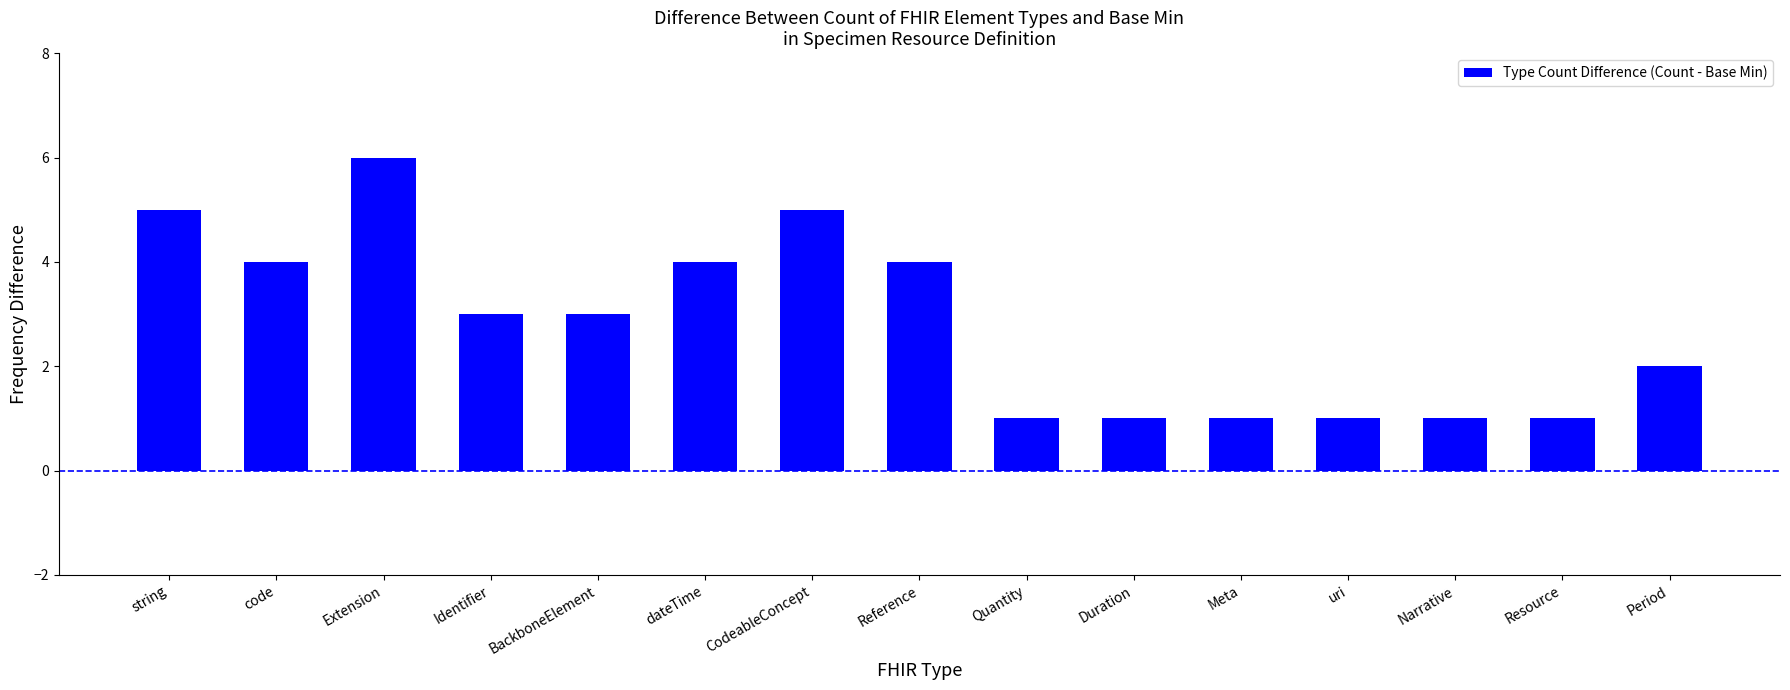

True or false: the data shows 9 at Extension.

False